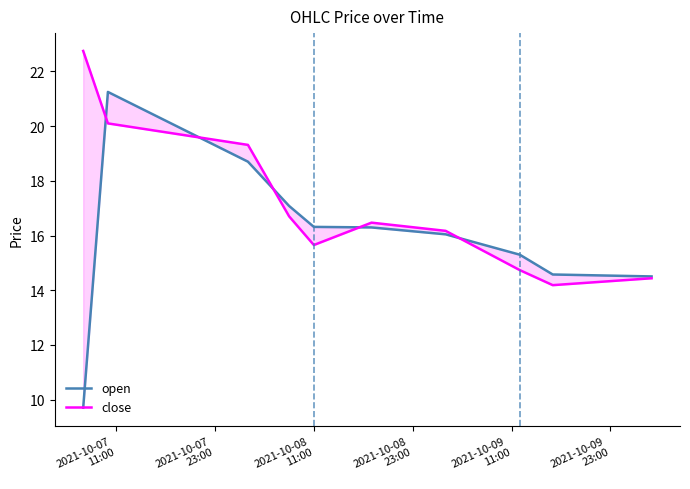

What are all the series names shown in the legend?

open, close